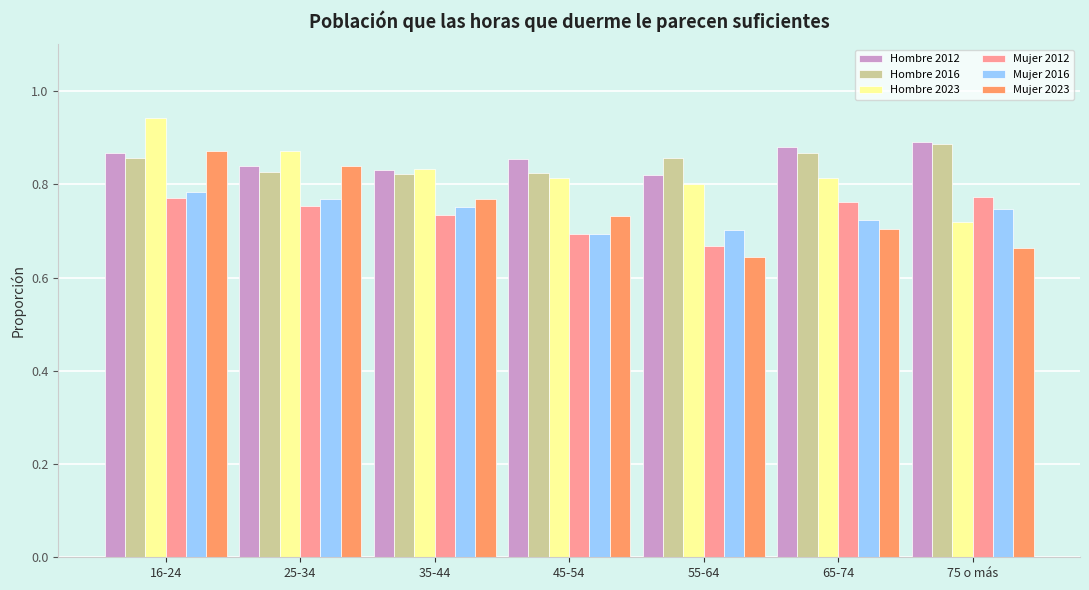

Which category has the highest value across all series?

16-24